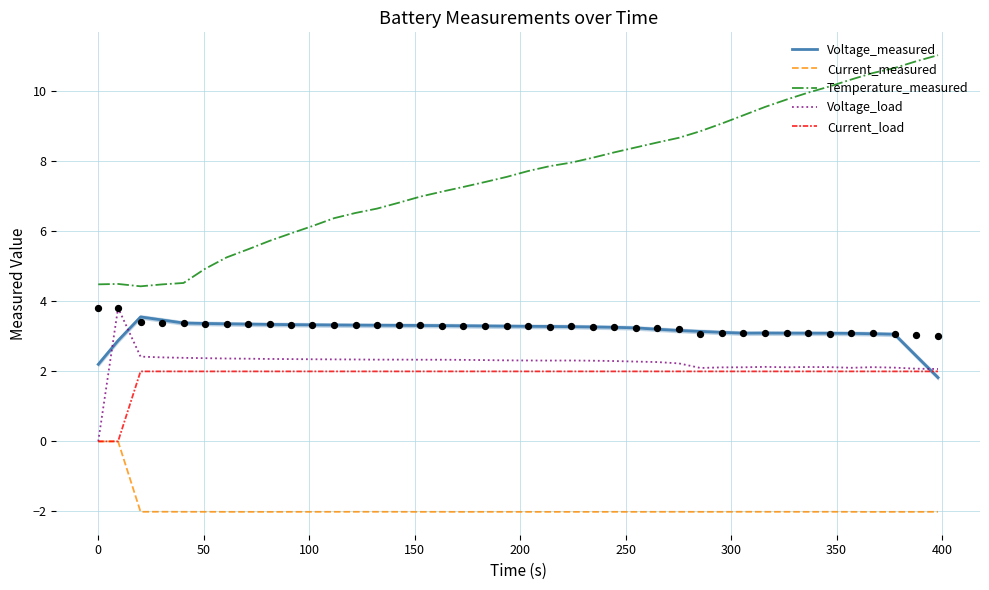

Which series reaches the maximum Y coordinate?

Temperature_measured